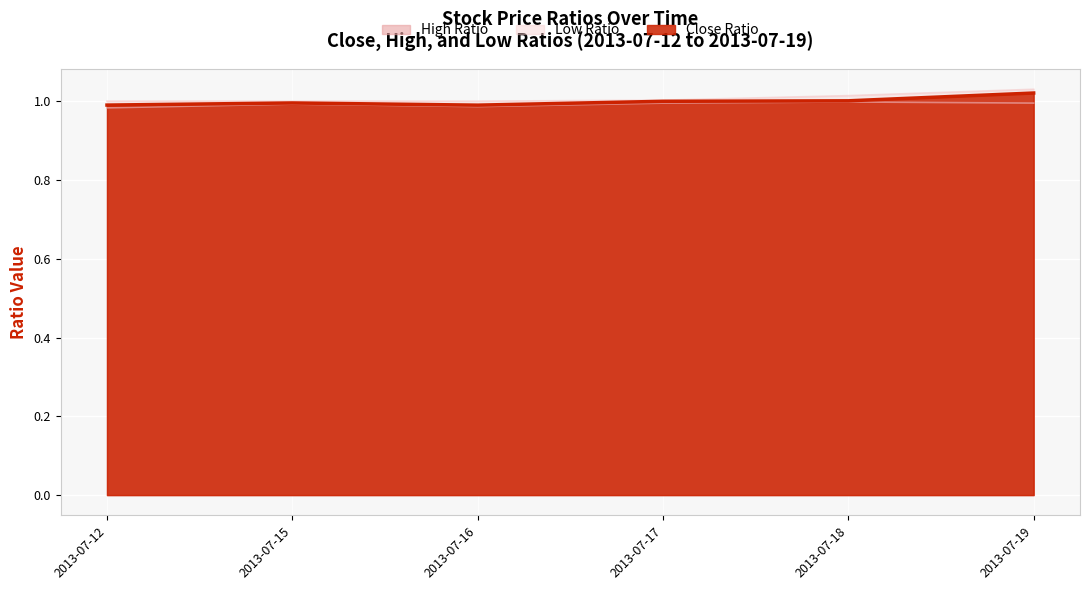

At which category does the chart reach its minimum across all series?

2013-07-12